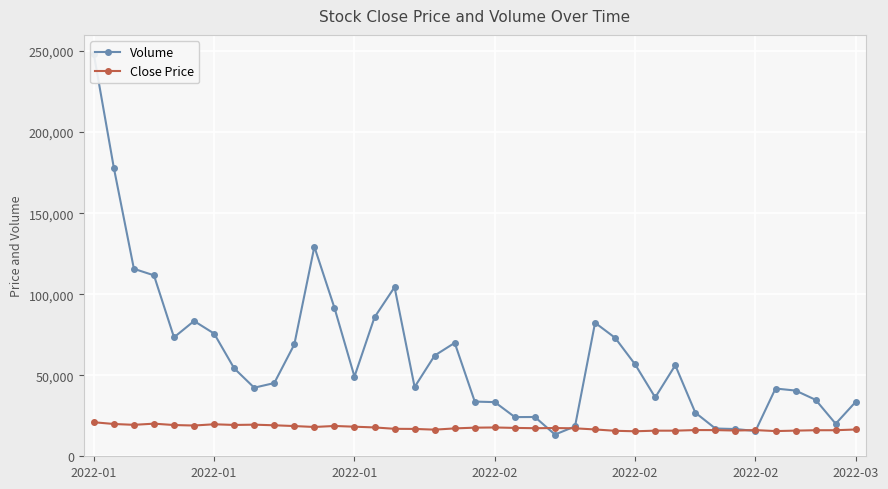

How many categories are shown in the chart?

39